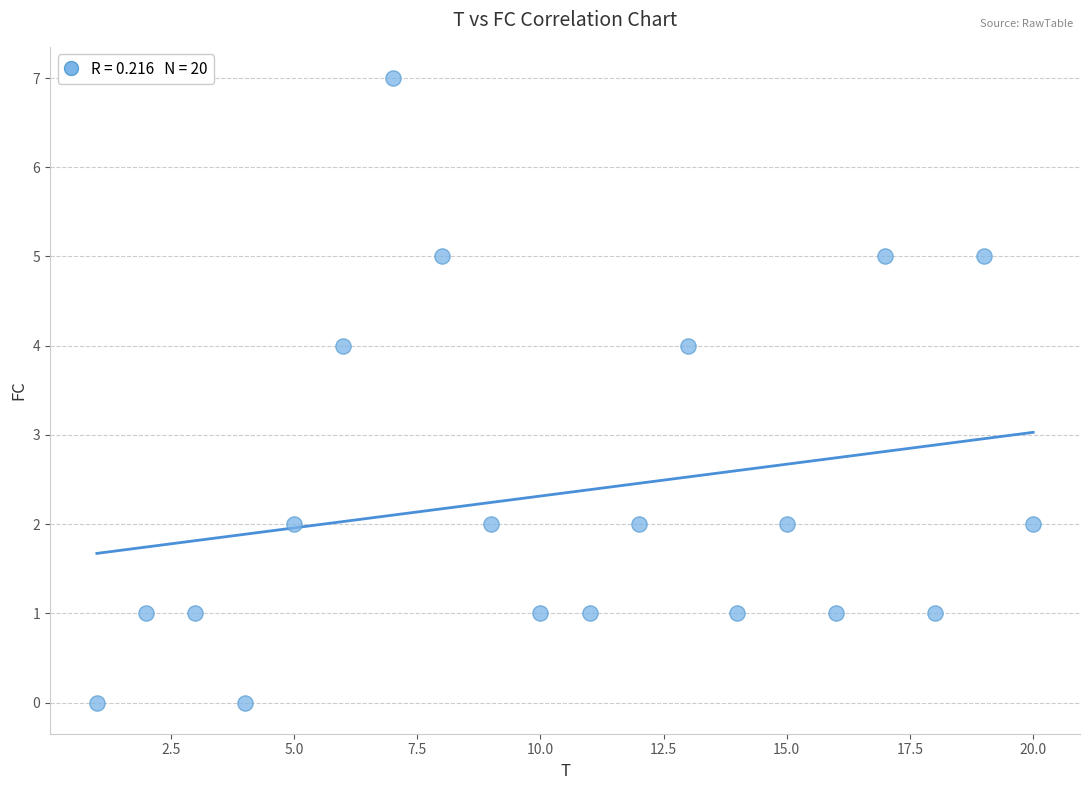

How many data points are displayed?

20